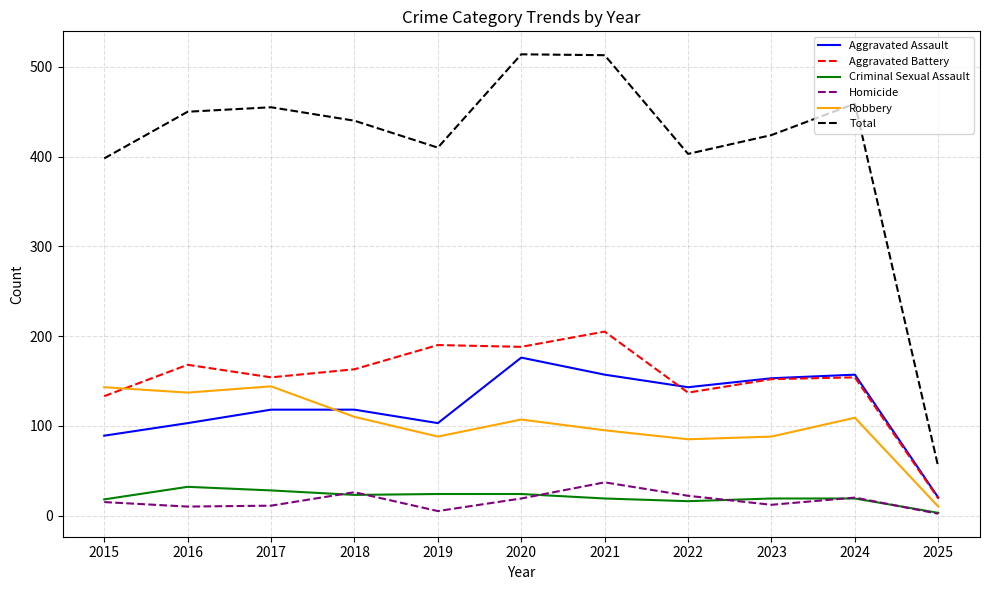

Is the value of Homicide at 2021 greater than the value of Criminal Sexual Assault at 2025?

Yes